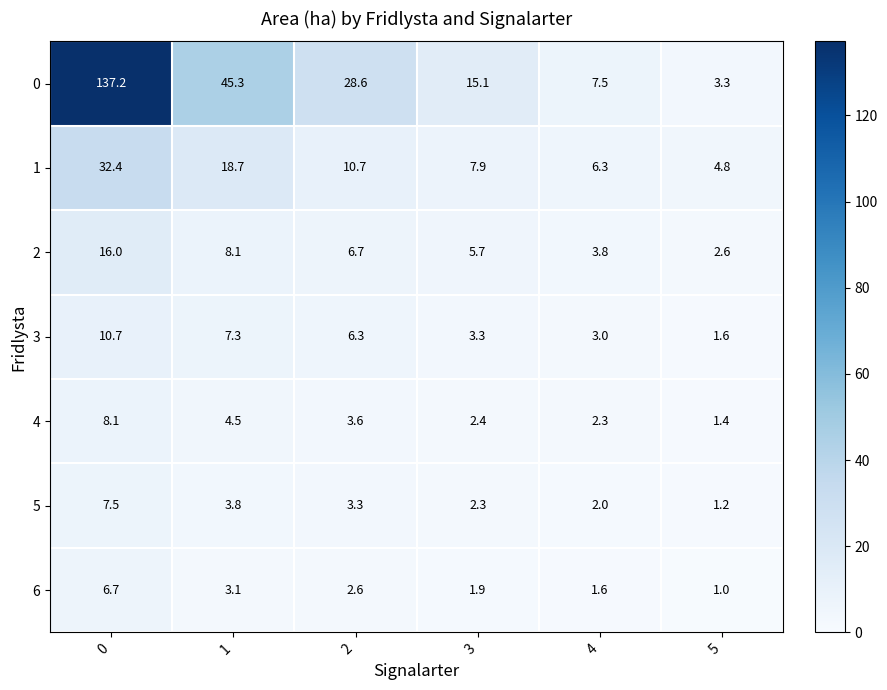

At which label does 4 reach its minimum?

5